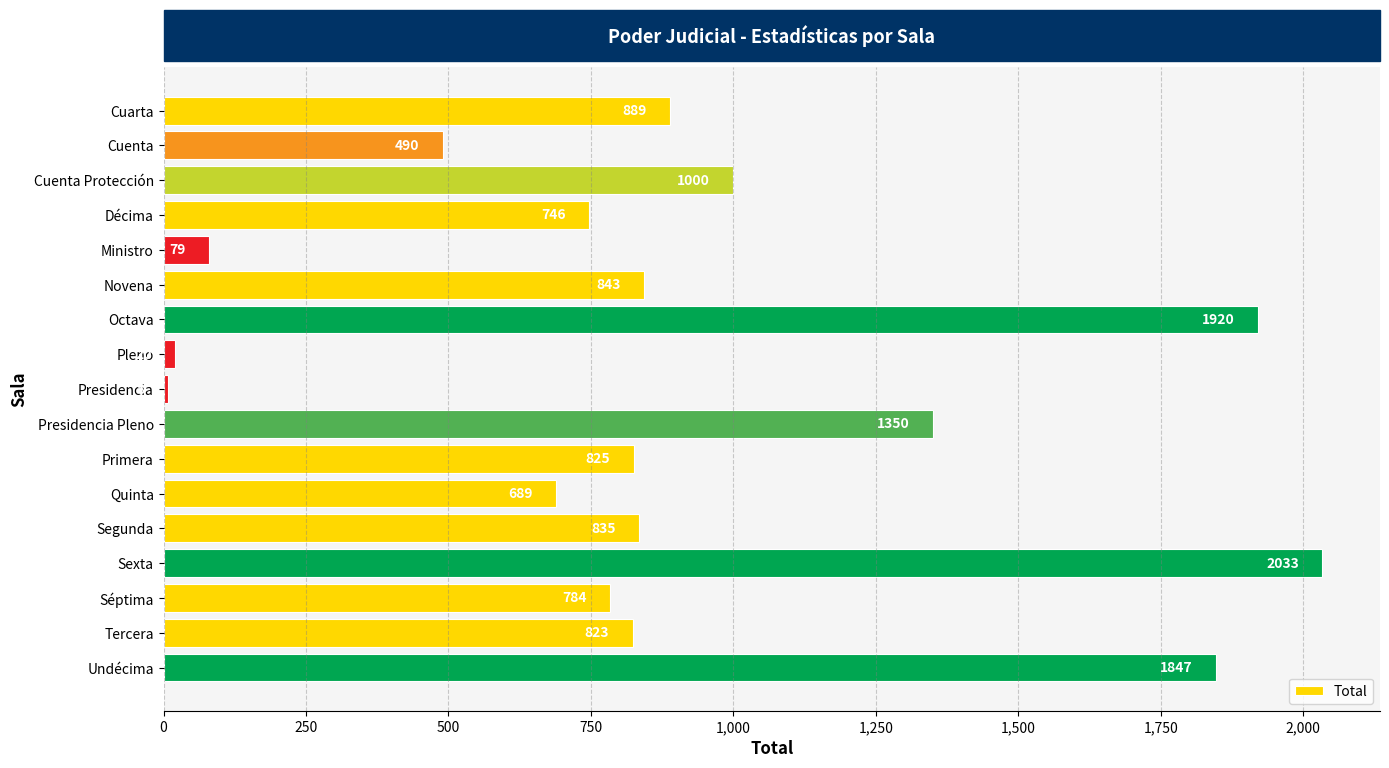

What is the label of the 5th bar from the bottom?

Segunda